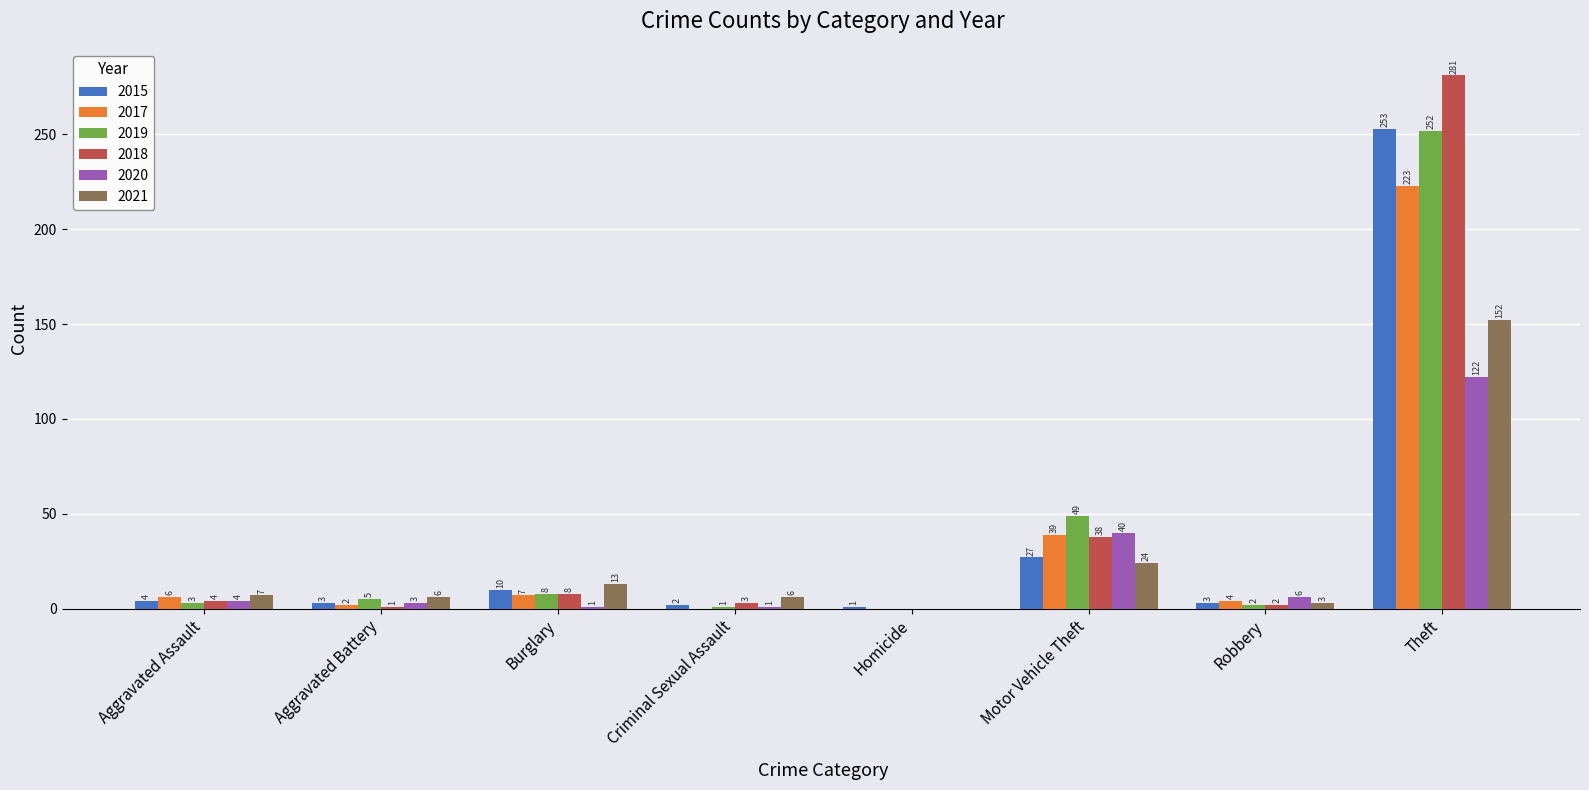

How many groups of bars are there?

8